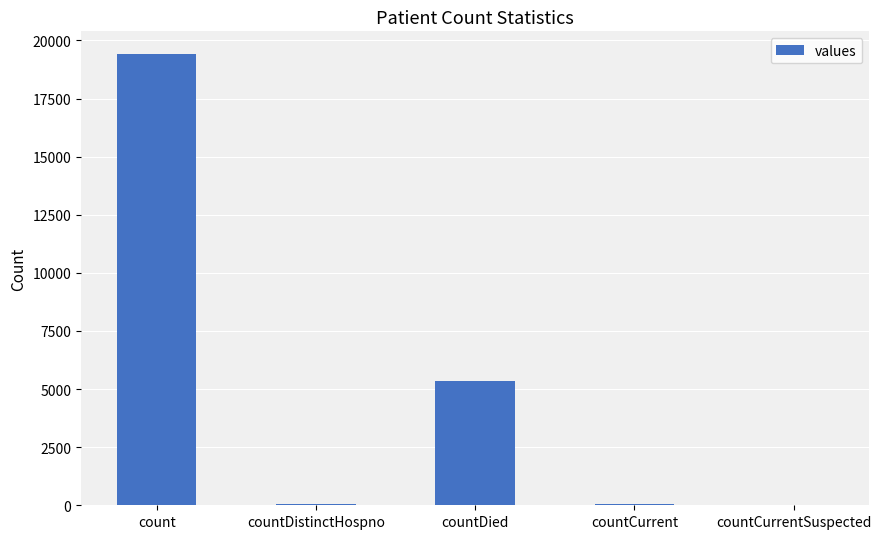

True or false: the data shows -7819 at countCurrentSuspected.

False